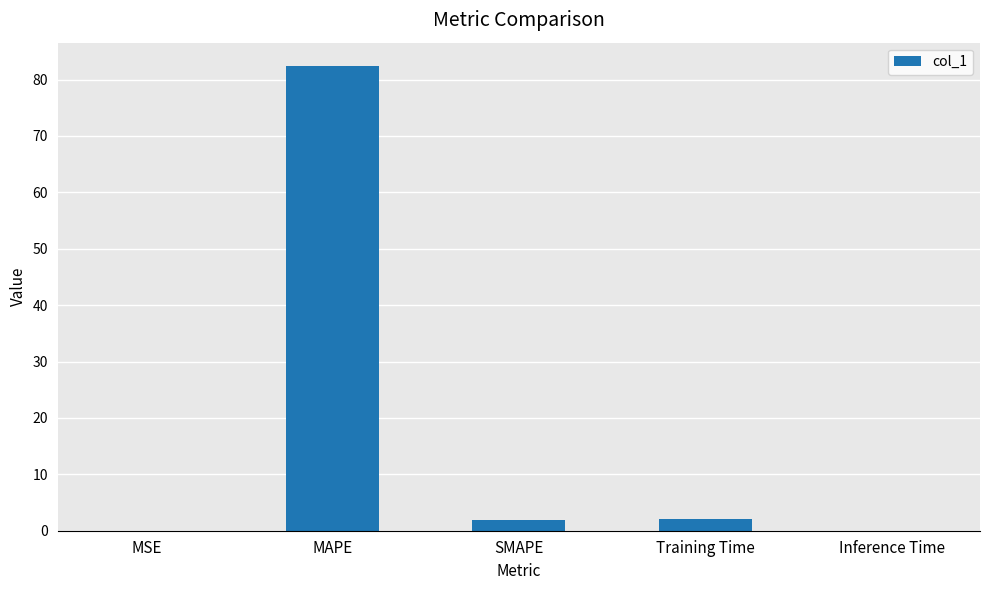

What value does the data have at MAPE?

82.4